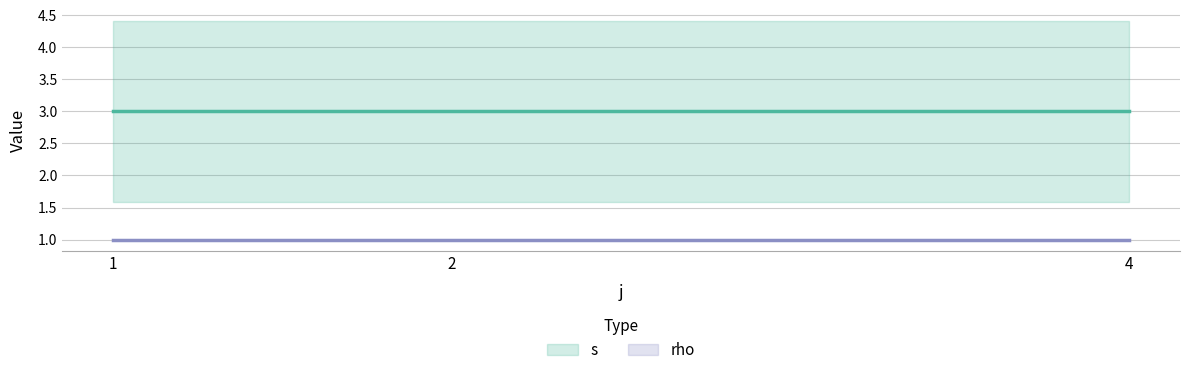

Which series has the largest range (max minus min)?

s